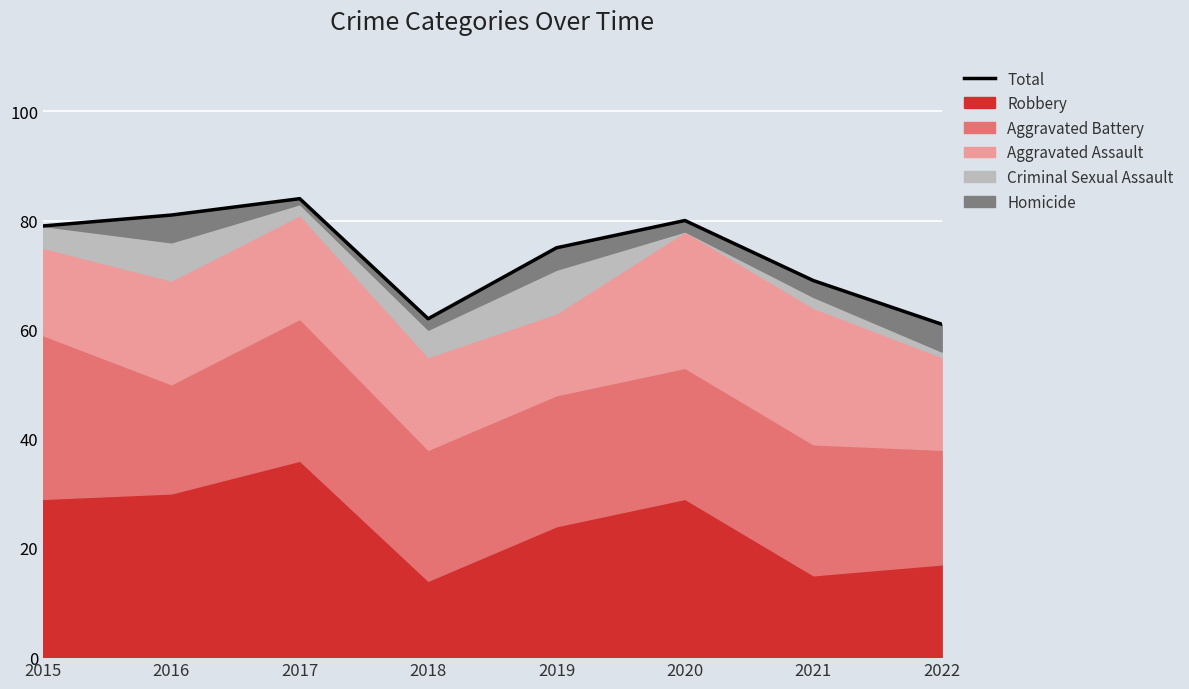

What is the difference between the values at 2017 and 2015?

5